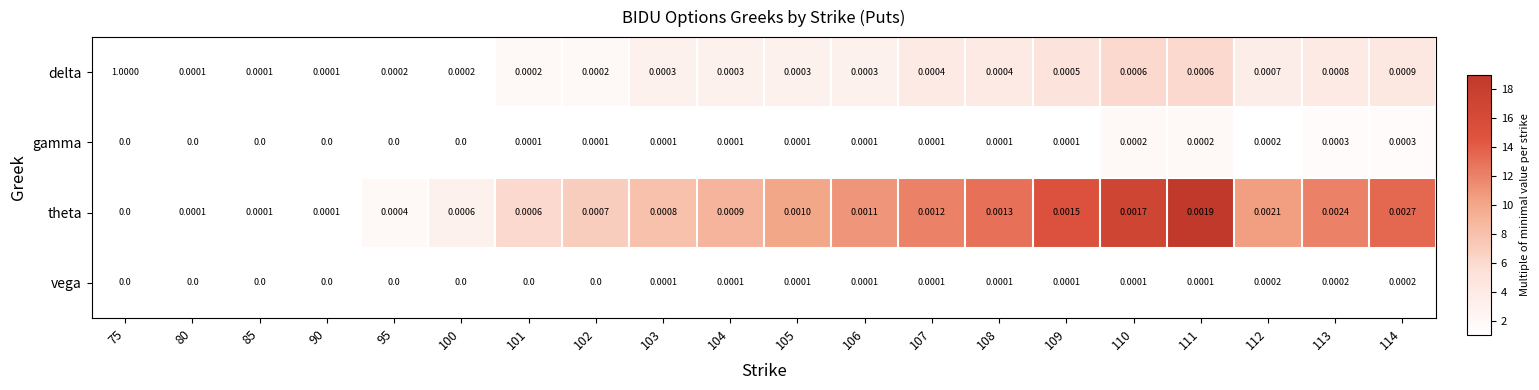

Which series has the widest spread of values?

delta